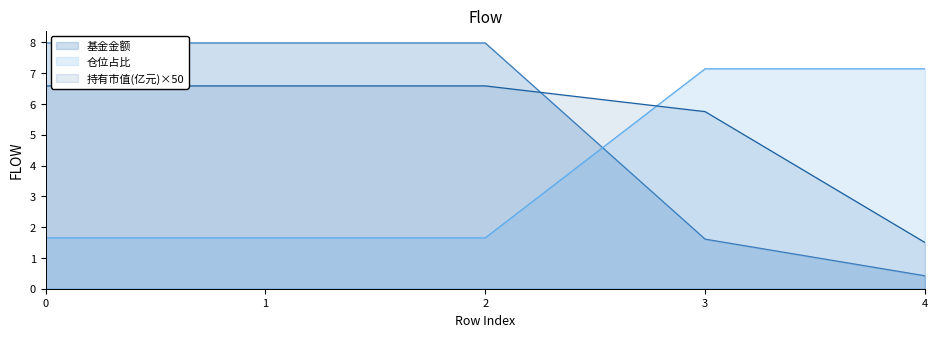

Which series ends up on top after the final intersection of 基金金额 and 持有市值(亿元)?

持有市值(亿元)